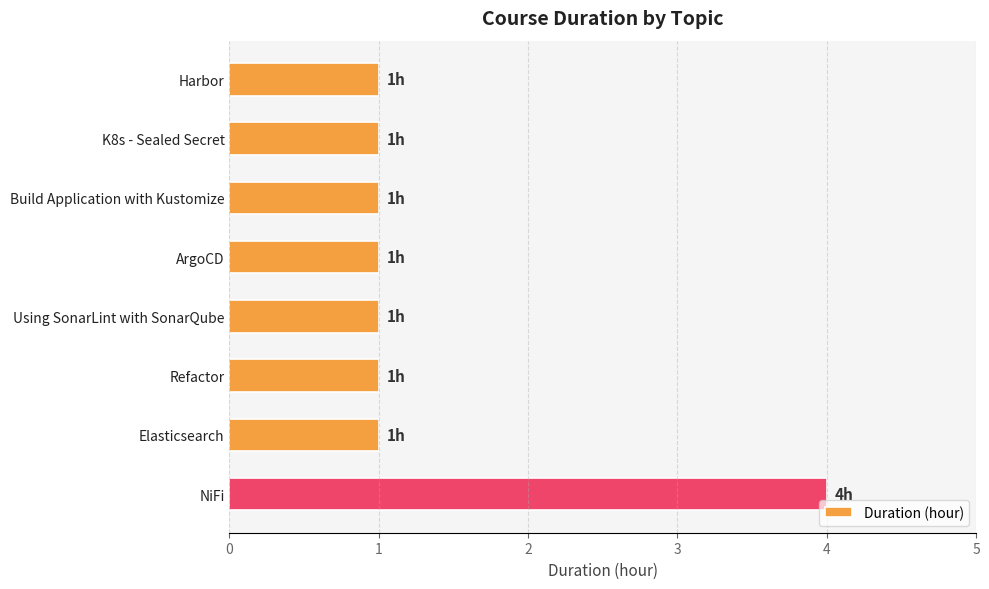

The chart shows a value of 4 at NiFi. True or false?

True